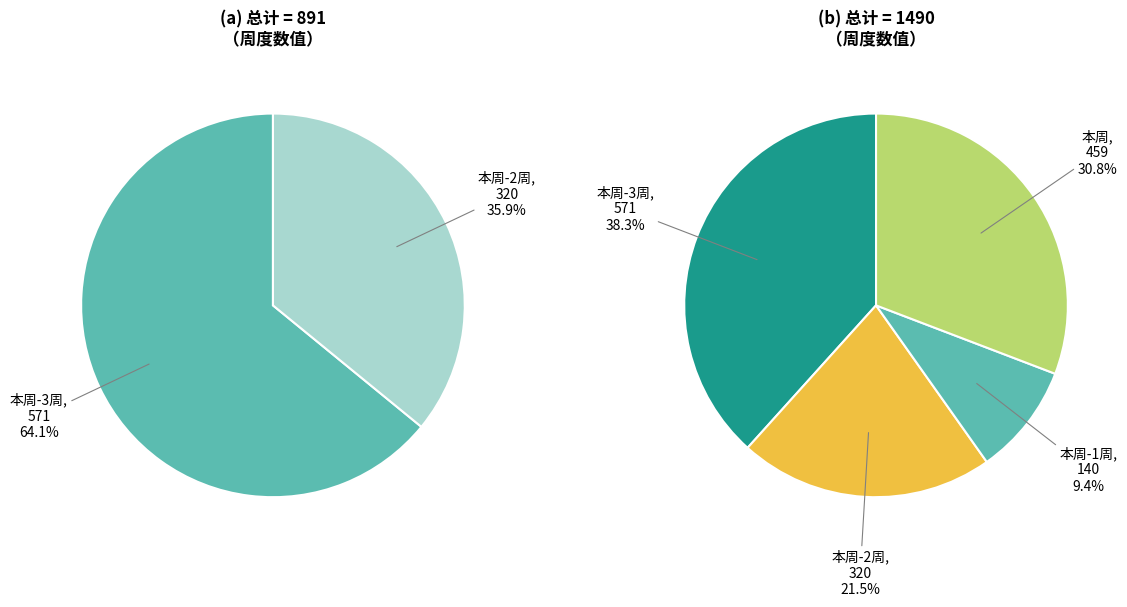

Does 本周-2周 represent more than half of the total?

No